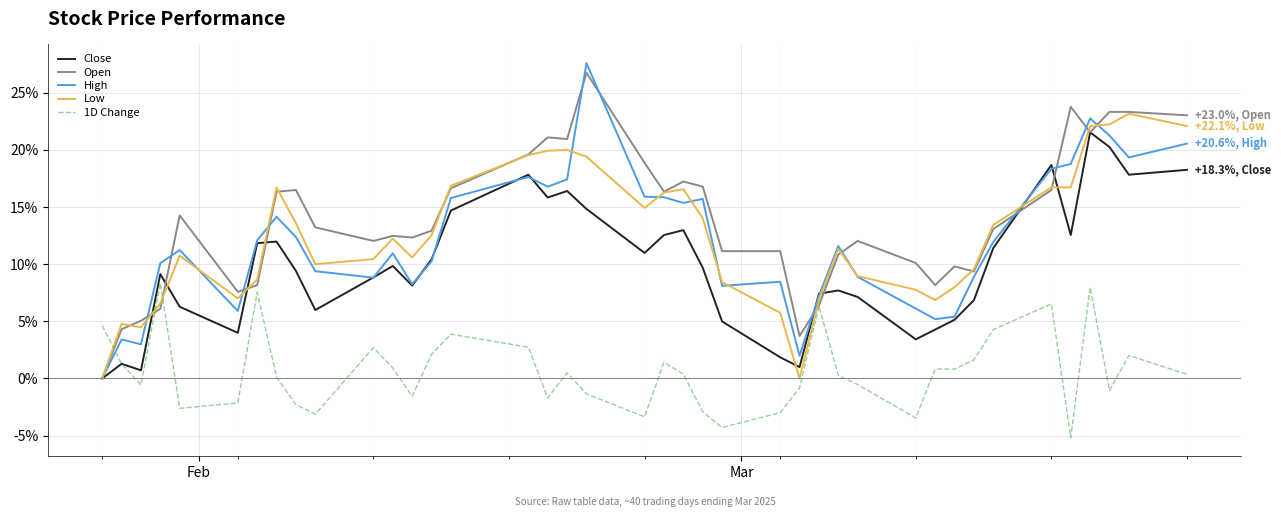

What is the sum of all Close values?

394.0